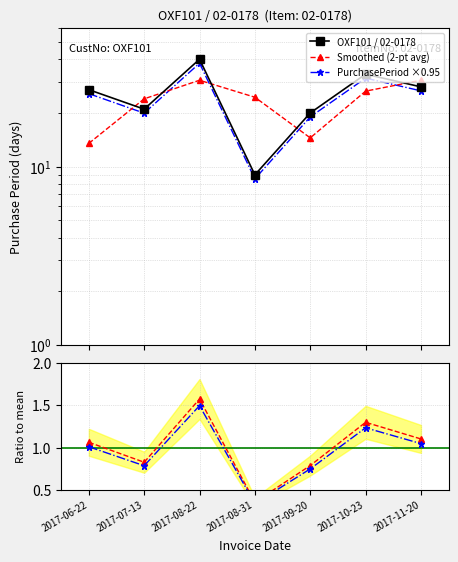

What is the label of the 2nd point from the right?

2017-10-23